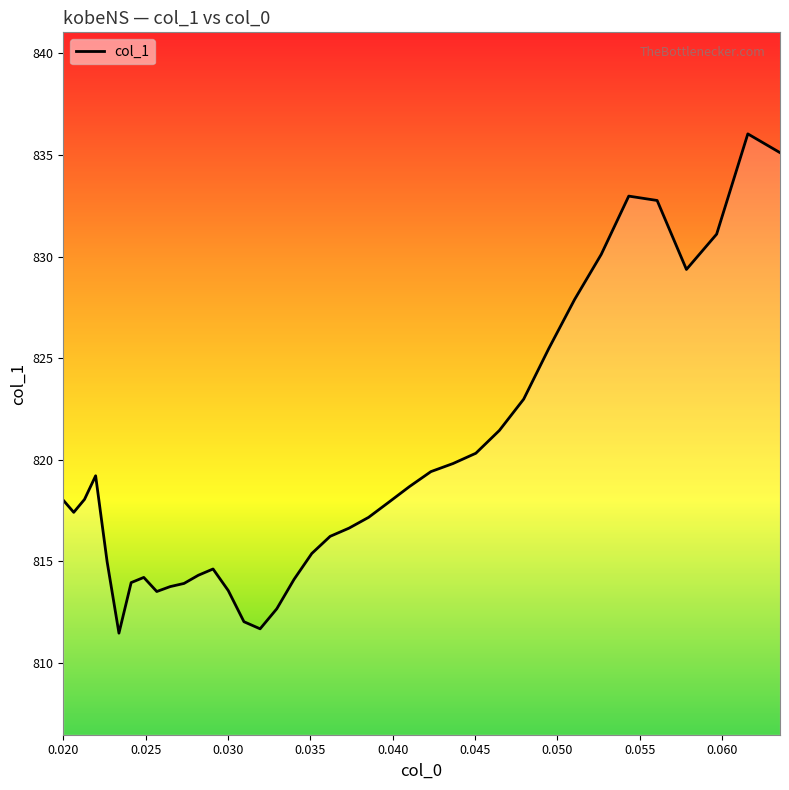

Does the chart display data point markers on the line(s)?

No